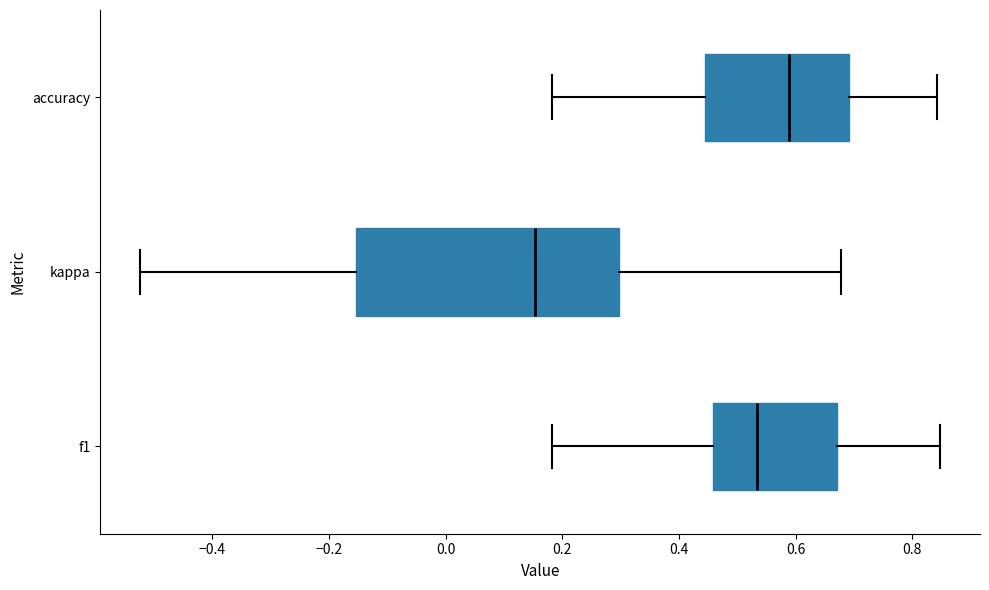

Which box has the furthest to the right median line?

accuracy